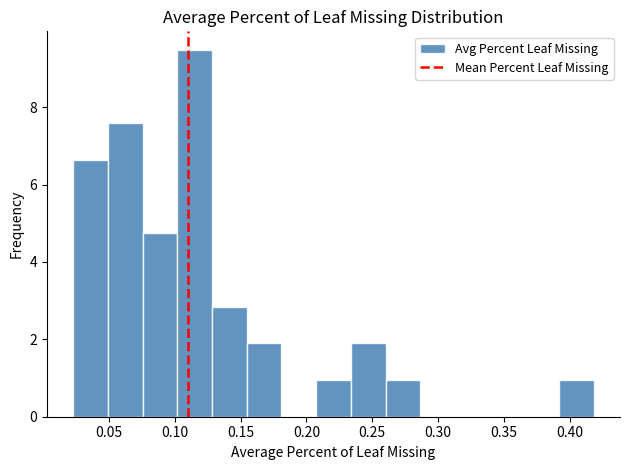

Reading left to right, list every bar in this chart as the range it spans on the x-axis followed by its height. Neither the bar edges nor the heights are printed on the chart, so give them approximately, as read against the axes.

0.025 to 0.050: 6.6
0.050 to 0.075: 7.6
0.075 to 0.100: 4.8
0.100 to 0.130: 9.4
0.130 to 0.155: 2.8
0.155 to 0.180: 1.8
0.180 to 0.205: 0
0.205 to 0.235: 1.0
0.235 to 0.260: 1.8
0.260 to 0.285: 1.0
0.285 to 0.315: 0
0.315 to 0.340: 0
0.340 to 0.365: 0
0.365 to 0.390: 0
0.390 to 0.420: 1.0